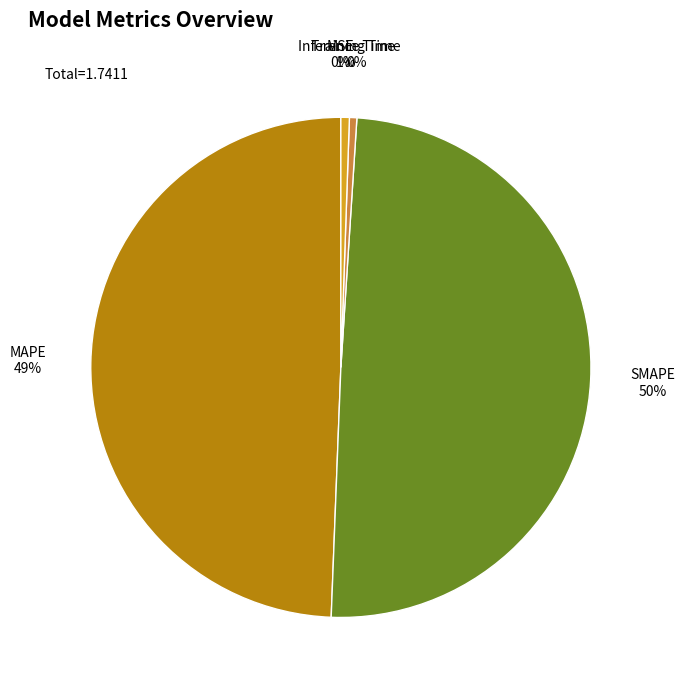

Is it true that SMAPE is 50% of the pie?

True